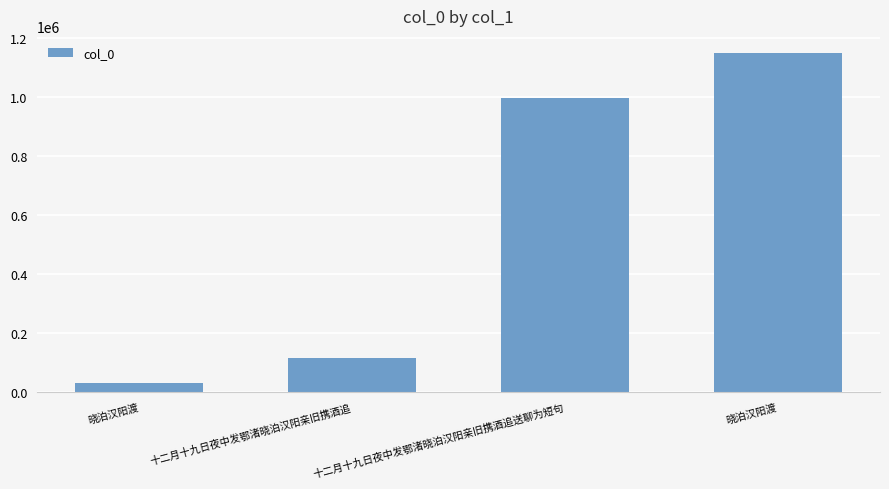

Reading right to left, transcribe all the data shown in this chart.

1150635	995934	114692	32560